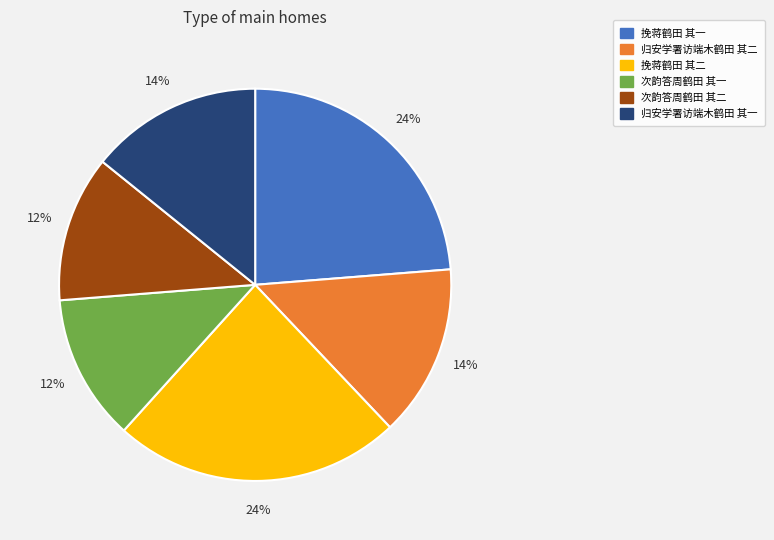

Is it true that 次韵答周鹤田 其一 is 21% of the pie?

False